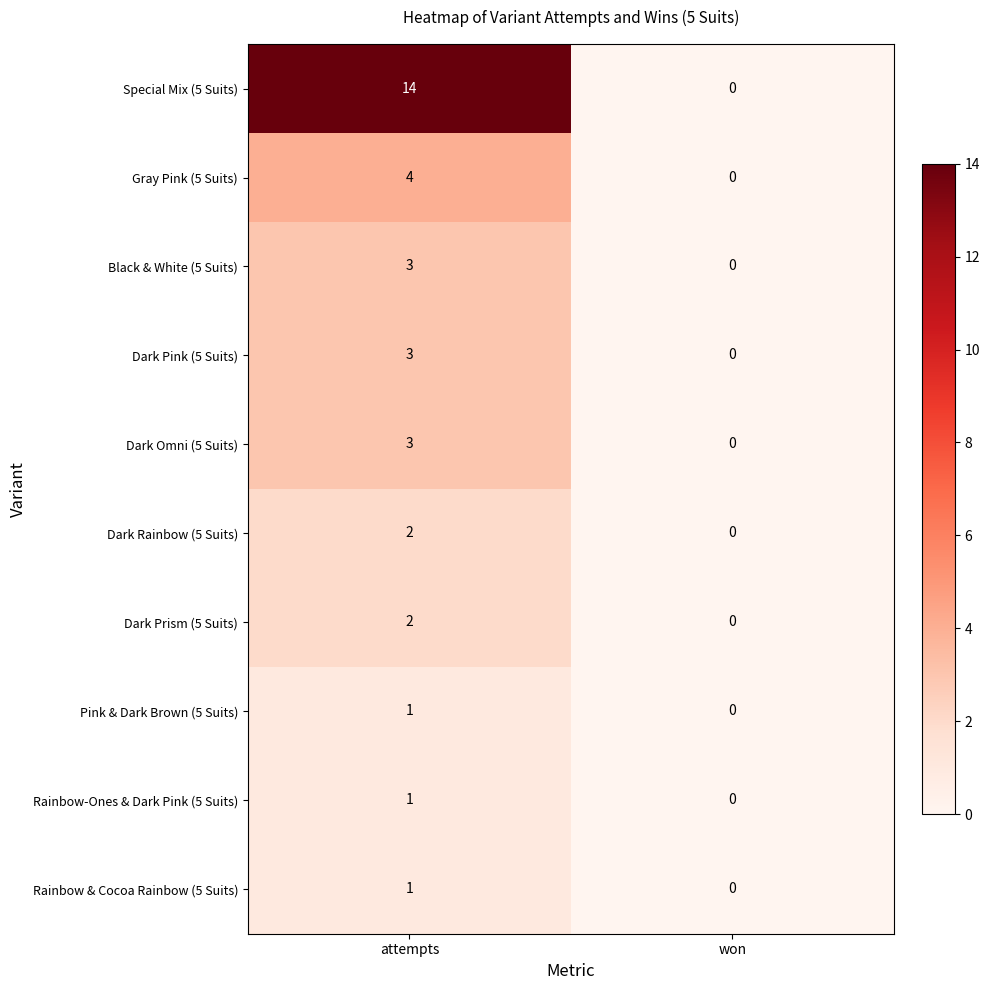

At how many categories does at least one series exceed 1?

1